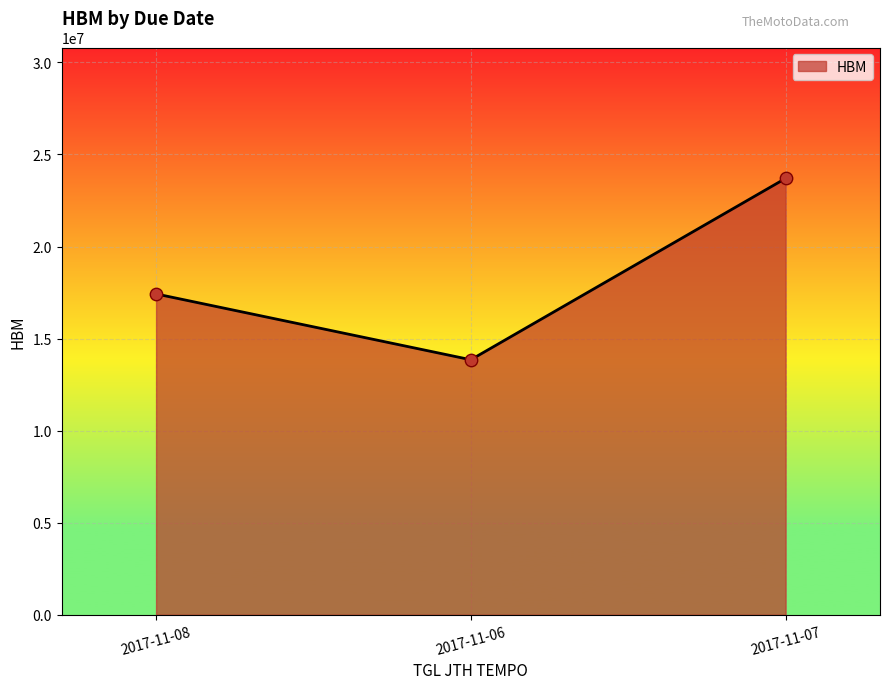

What is the change in value from 2017-11-08 to 2017-11-07?

+6275000